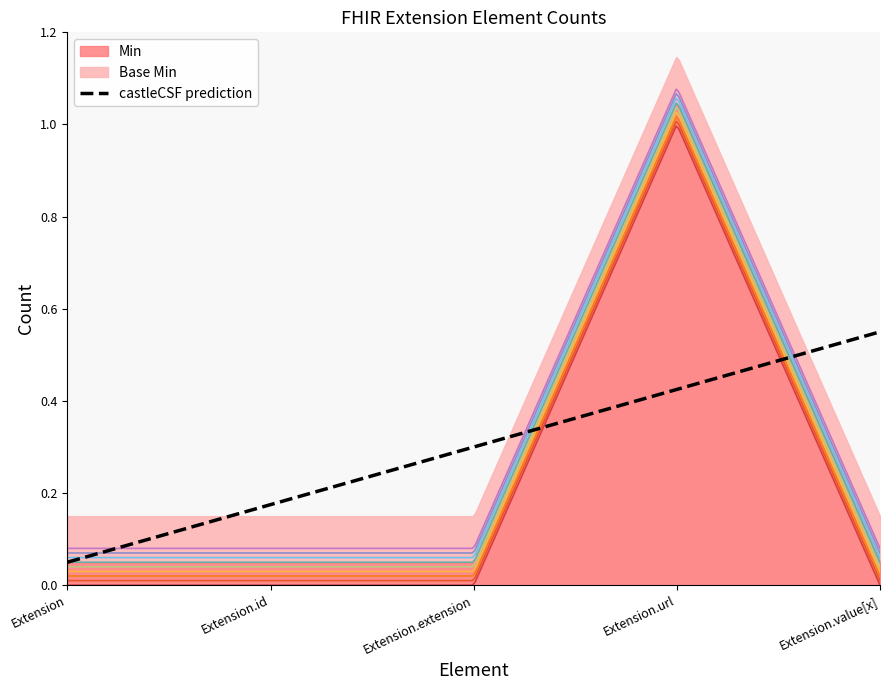

Which series has the widest spread of values?

Min